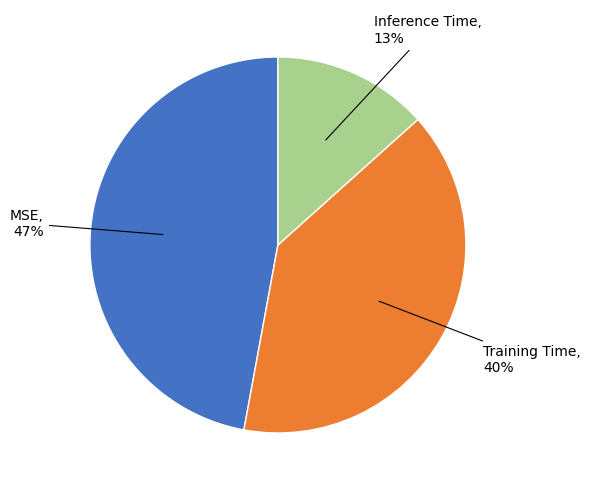

Count the number of slices in the pie.

3